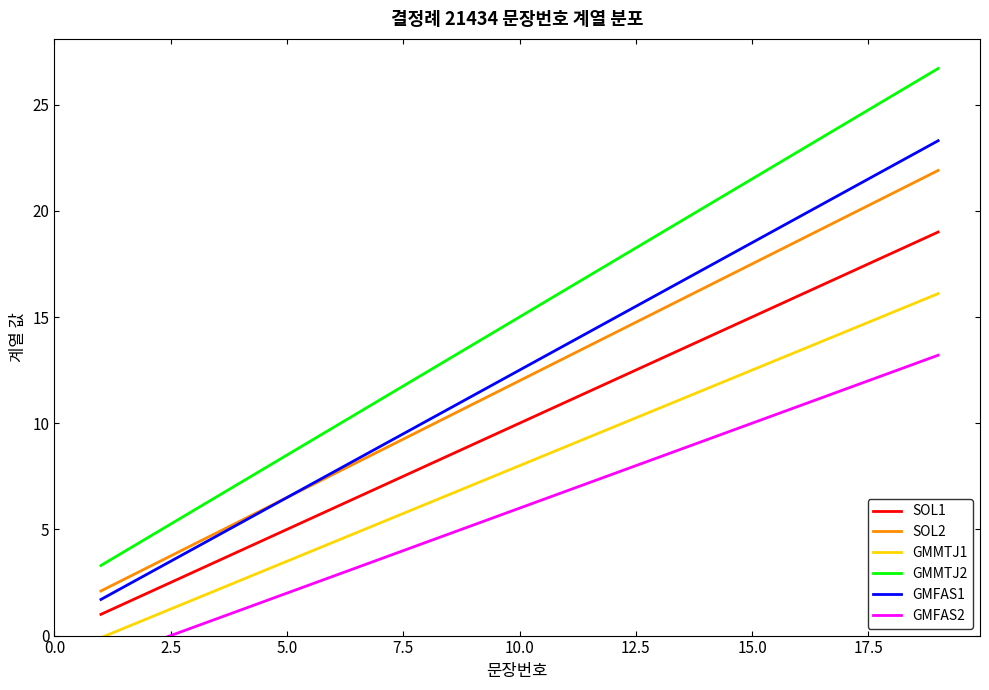

What is the maximum value shown in the chart?

26.7